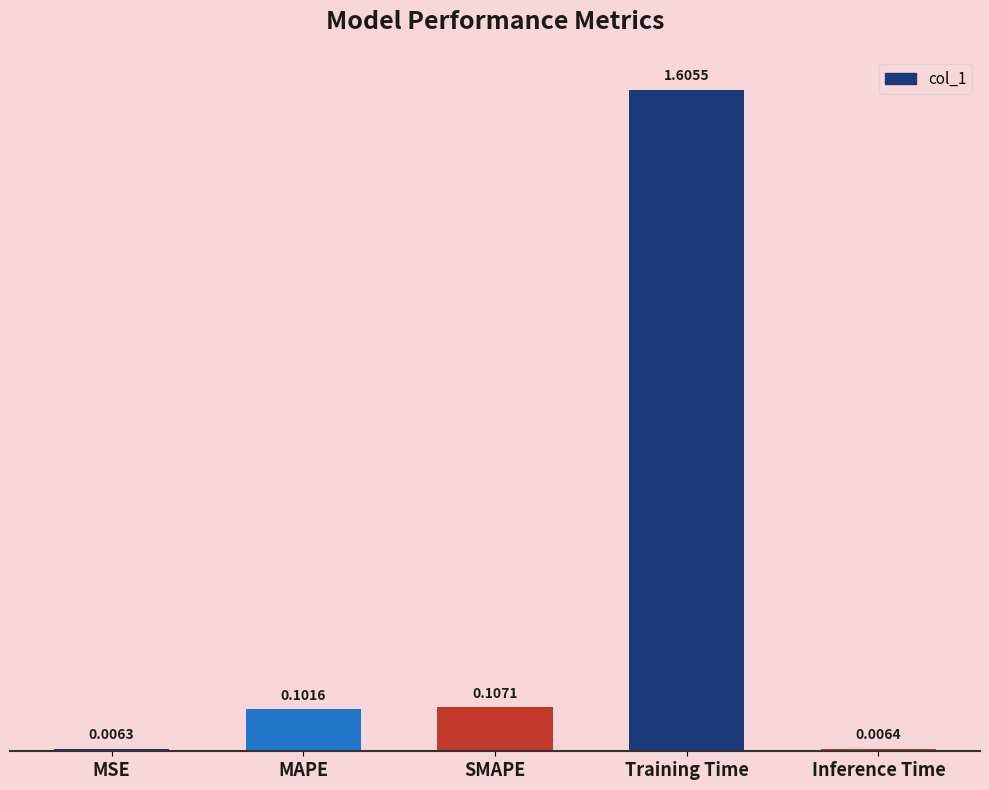

What is the label of the 1st bar from the right?

Inference Time